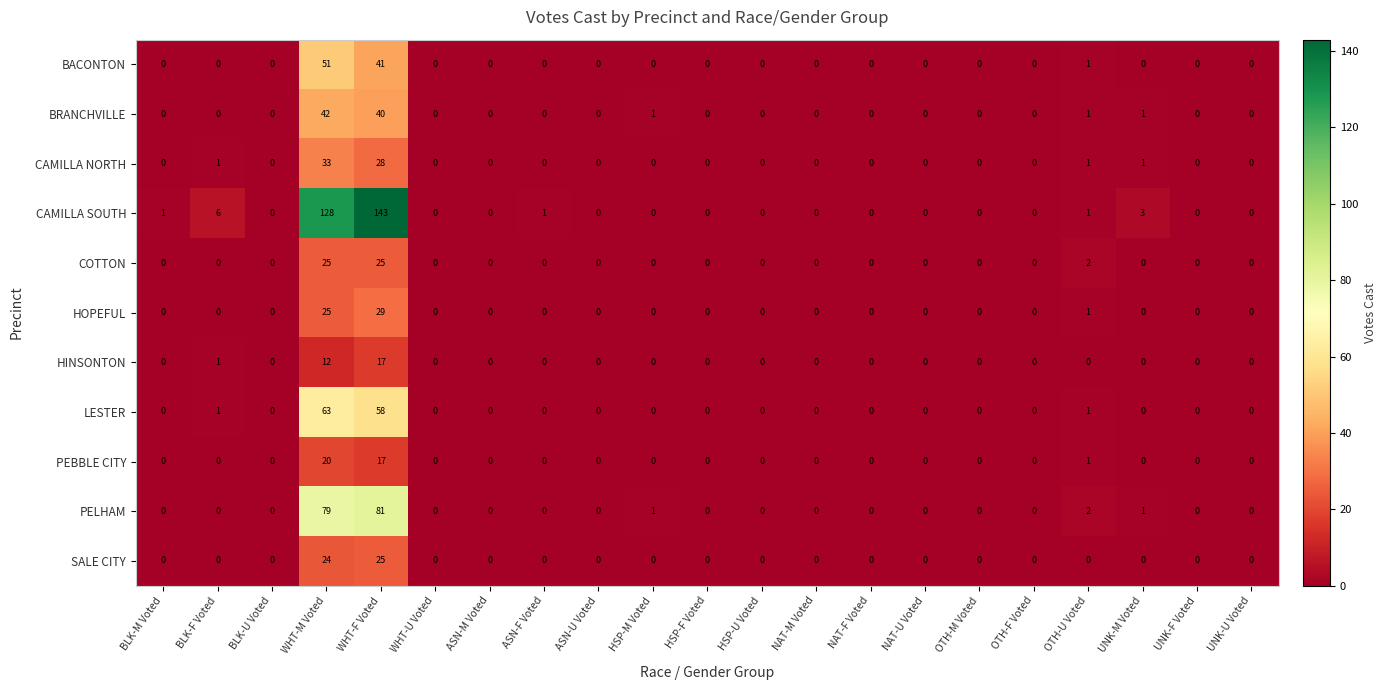

What is the difference between the maximum and minimum values in the PEBBLE CITY series?

20